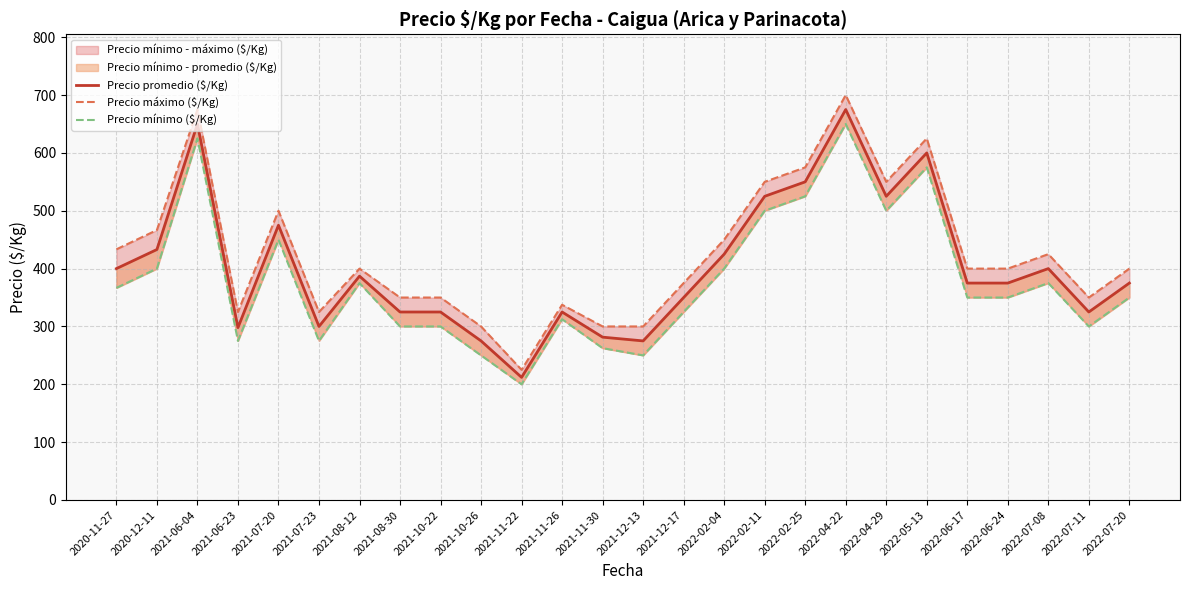

How many values in the Precio mínimo ($/Kg) series exceed 350?

12